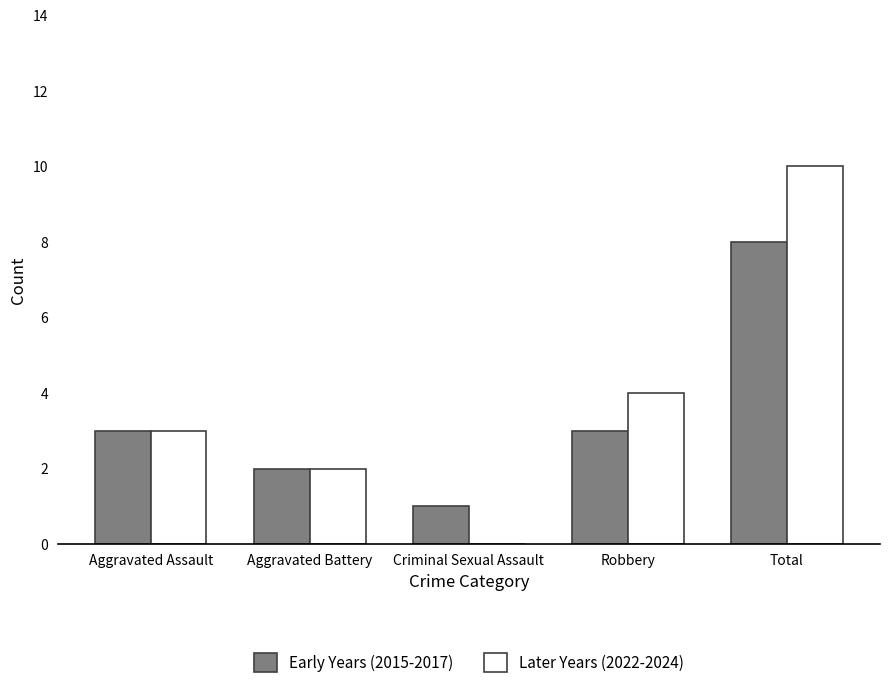

Is the value of Later Years (2022-2024) at Aggravated Assault greater than the value of Early Years (2015-2017) at Aggravated Battery?

Yes